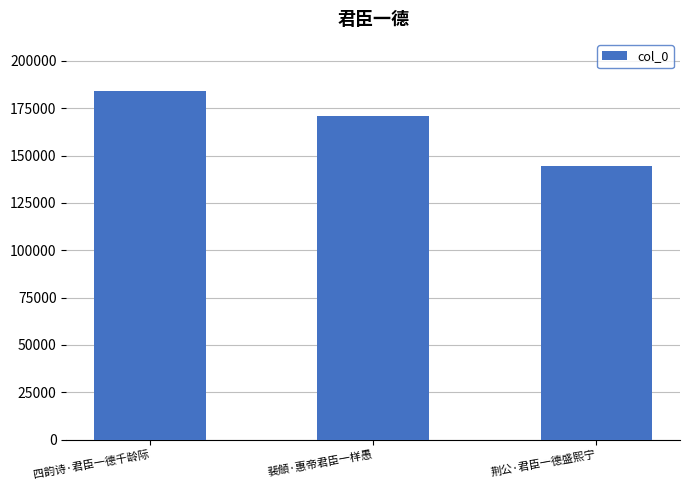

List the labels in order of value, largest first.

四韵诗·君臣一德千龄际, 裴頠·惠帝君臣一样愚, 荆公·君臣一德盛熙宁